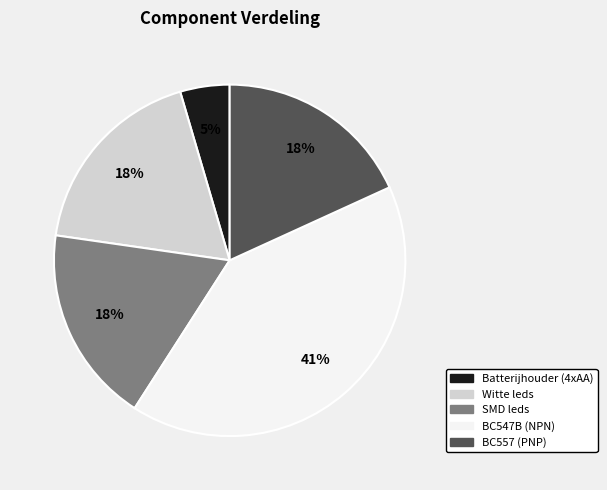

Approximately how many times larger is the value at SMD leds compared to BC547B (NPN)?

0.4